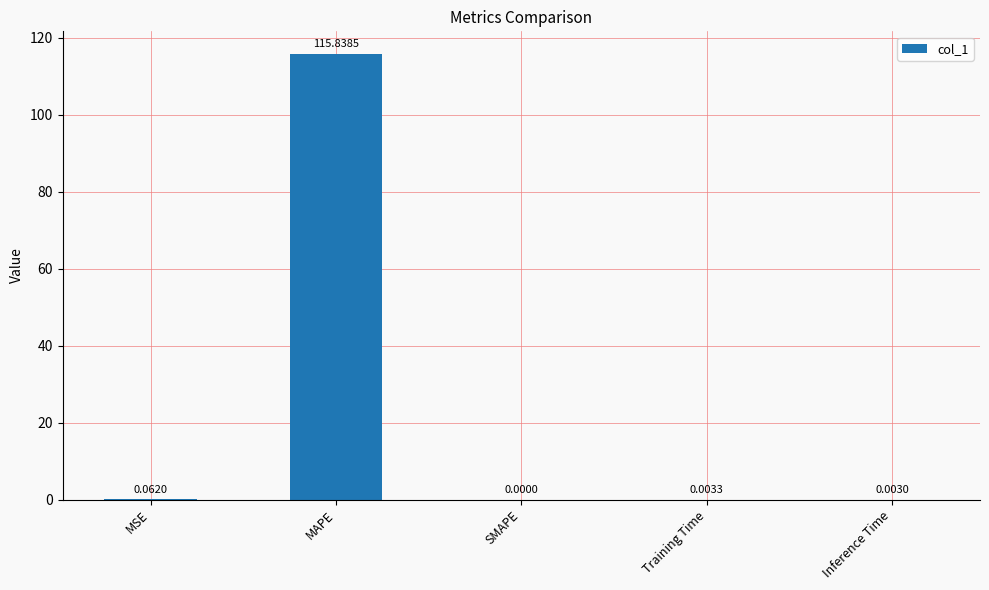

What is the sum of the values at SMAPE and MAPE?

115.8